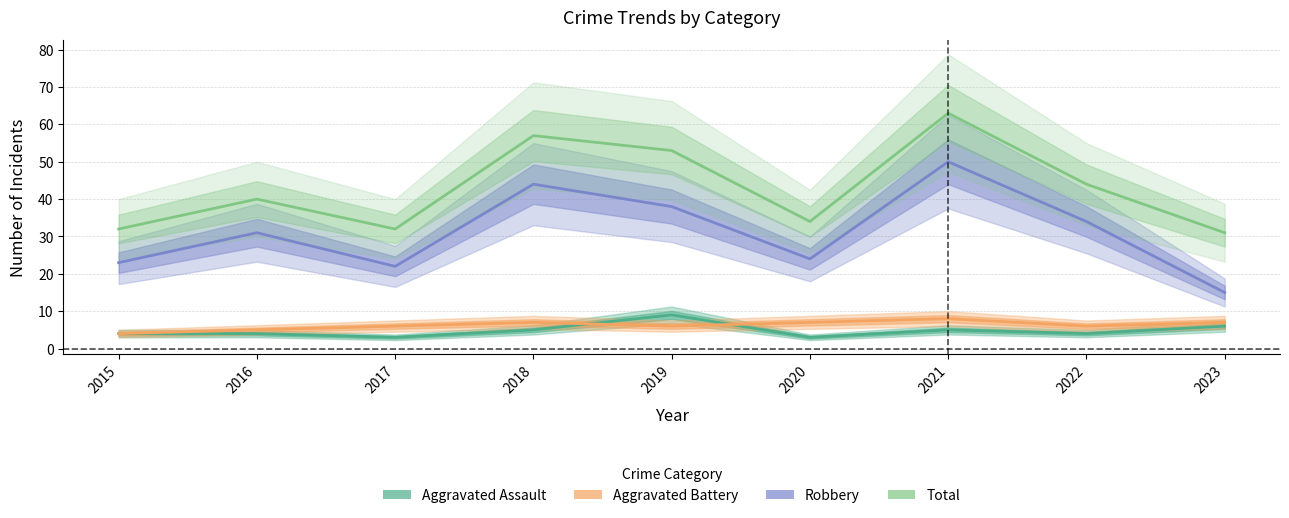

How many distinct data groups are displayed?

4